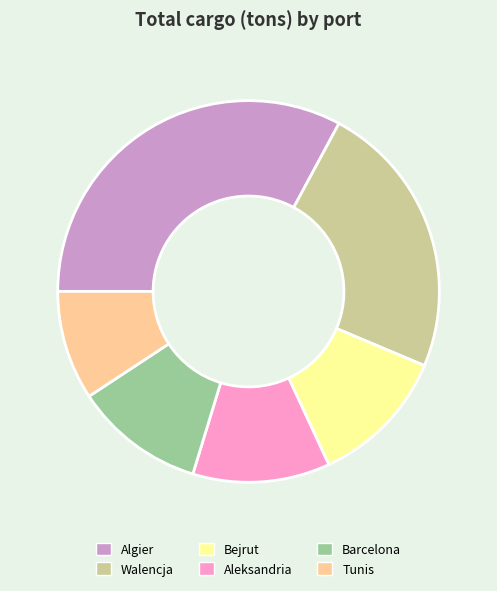

How many slices are in this pie chart?

6